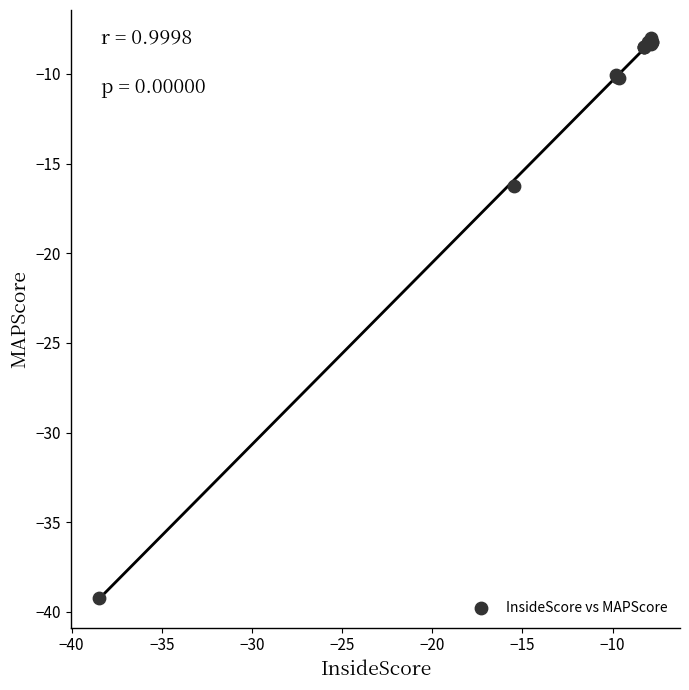

What Y value in the scatter plot is closest to -23?

-16.2